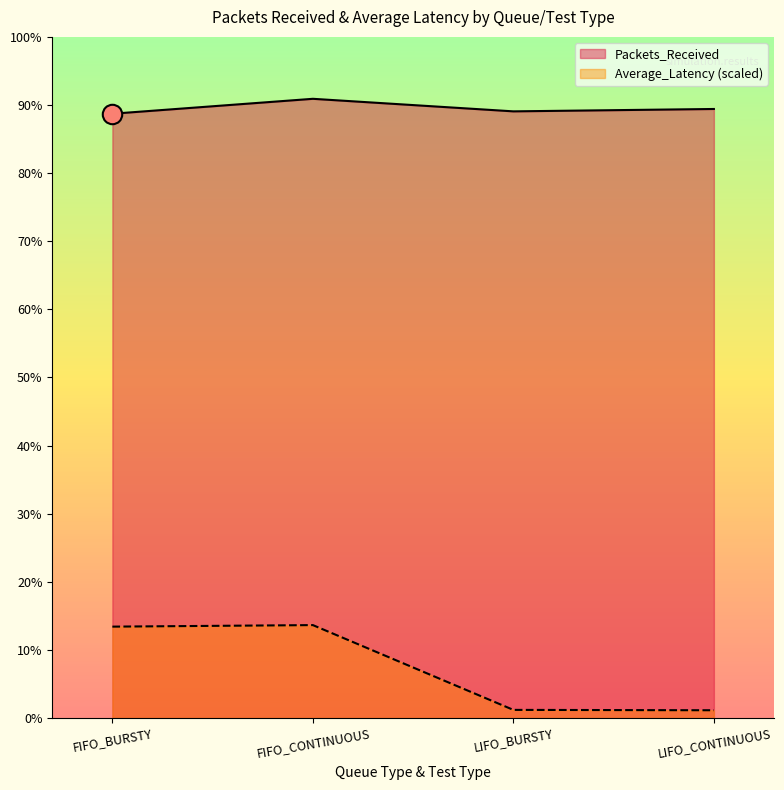

What is the value of the Average_Latency point at the 3rd from the left?

23.8